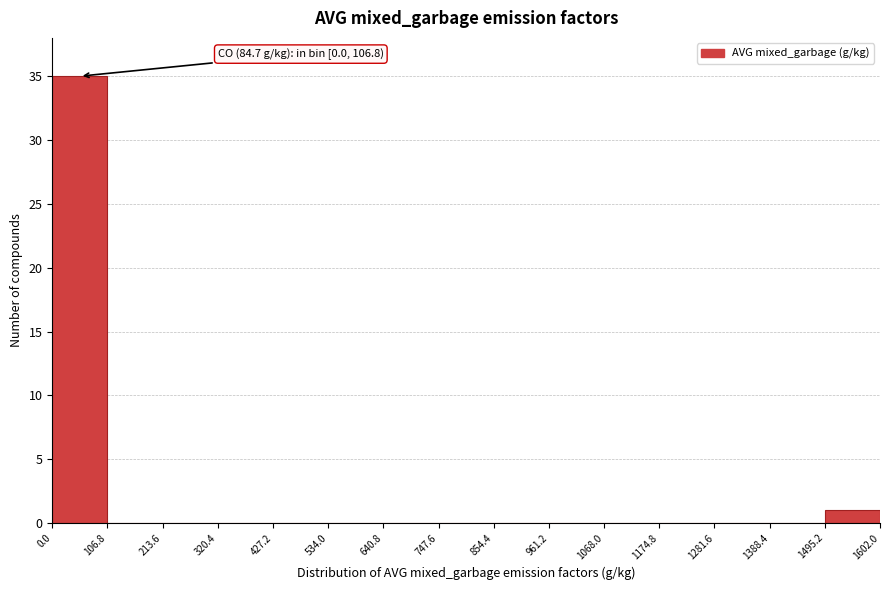

Which range on the x-axis has the tallest bar?

0.0 to 106.8